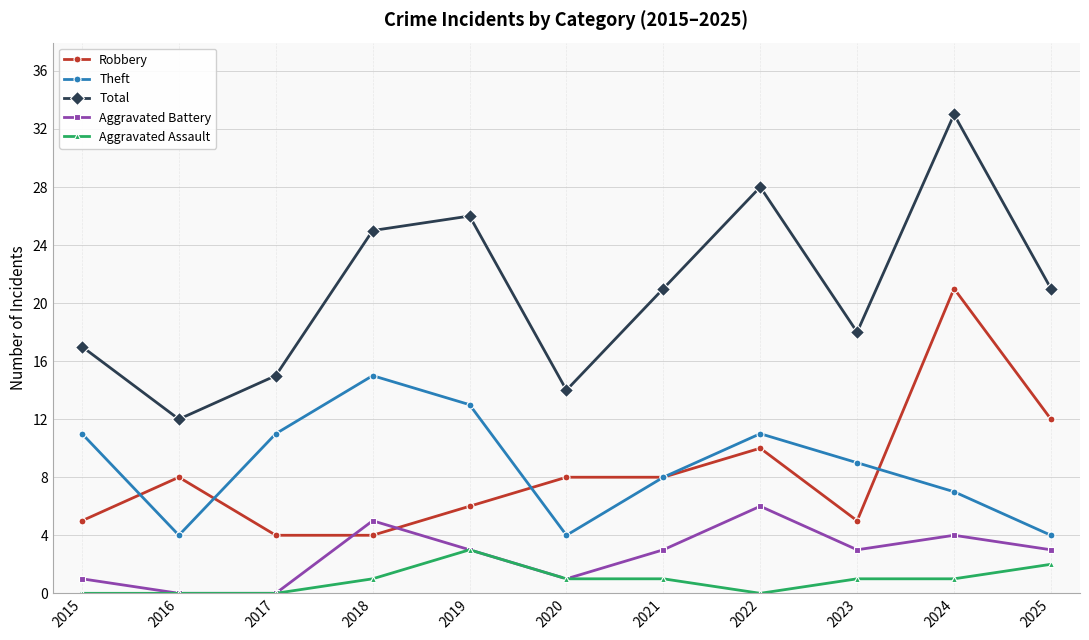

What is the maximum value for Total?

33